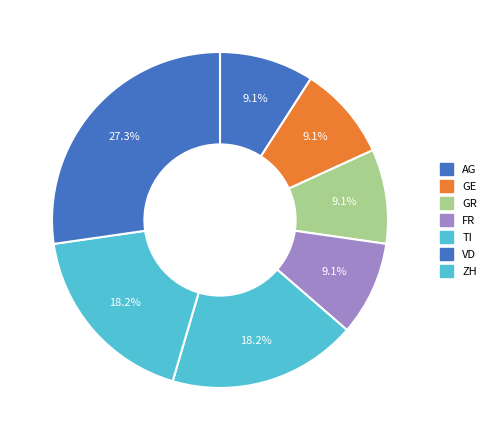

Is it true that AG is 1% of the pie?

False